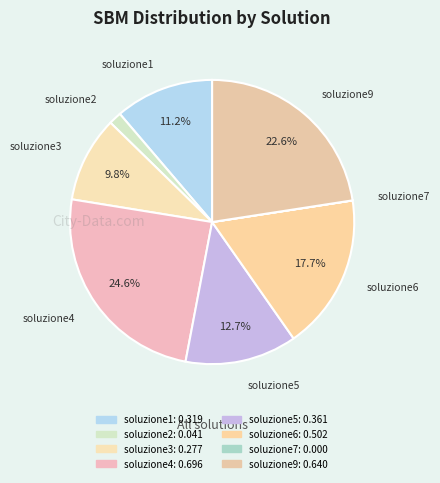

Is it true that soluzione6 is 31% of the pie?

False